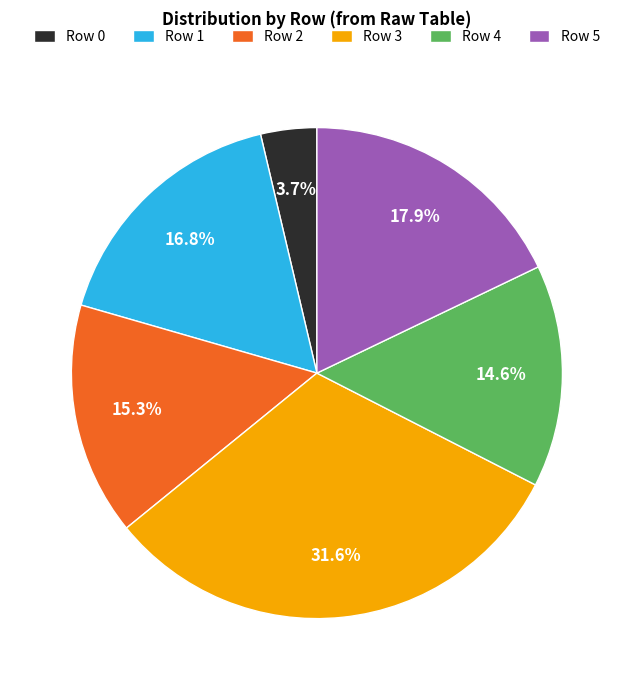

Which category has the biggest portion of the pie?

Row 3